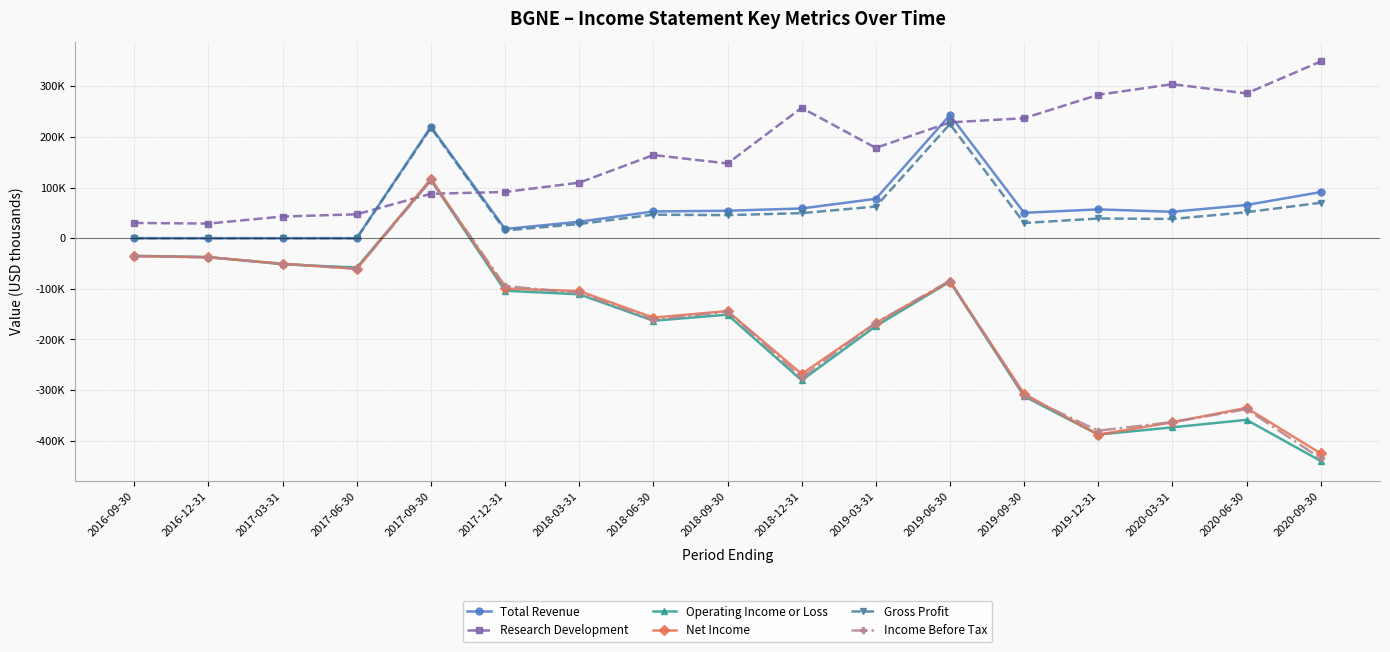

What are all the series names shown in the legend?

Total Revenue, Research Development, Operating Income or Loss, Net Income, Gross Profit, Income Before Tax